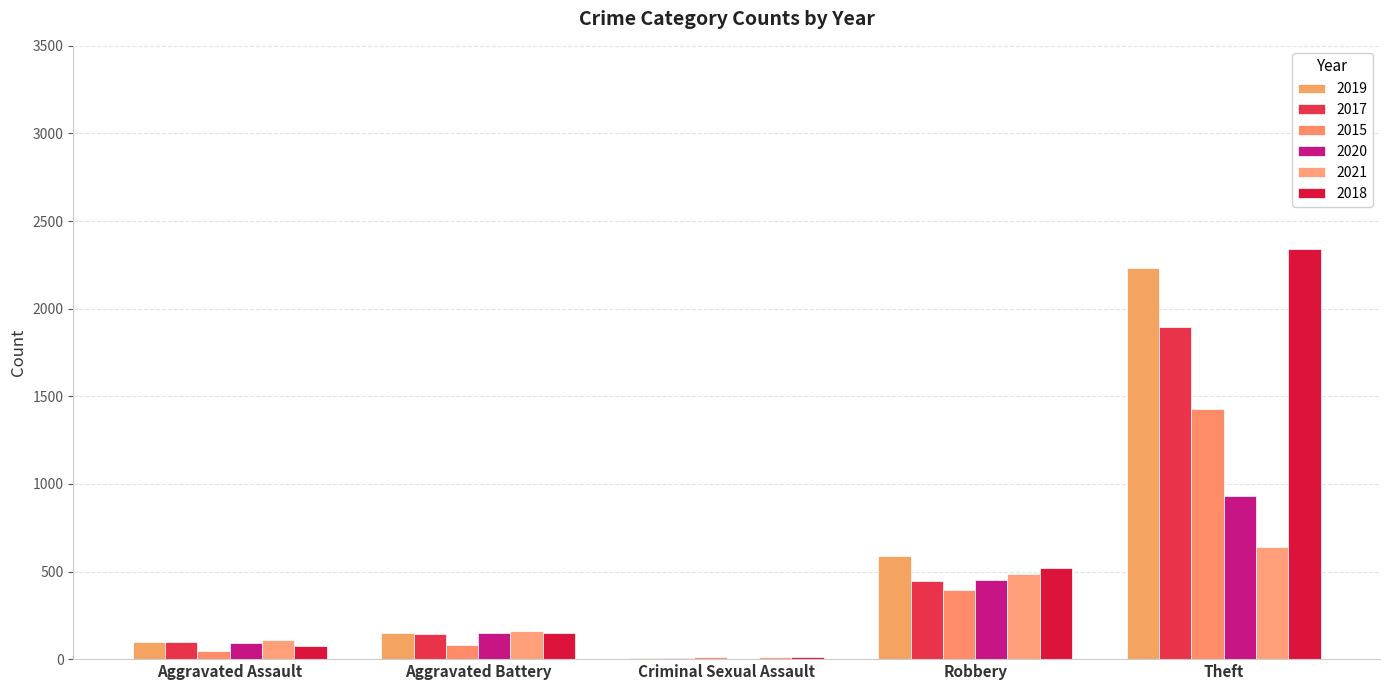

Reading right to left, list all the values displayed in this chart.

2019: Theft=2230	Robbery=591	Criminal Sexual Assault=8	Aggravated Battery=148	Aggravated Assault=98
2017: Theft=1896	Robbery=446	Criminal Sexual Assault=8	Aggravated Battery=142	Aggravated Assault=95
2015: Theft=1429	Robbery=395	Criminal Sexual Assault=12	Aggravated Battery=82	Aggravated Assault=46
2020: Theft=930	Robbery=450	Criminal Sexual Assault=3	Aggravated Battery=150	Aggravated Assault=94
2021: Theft=642	Robbery=484	Criminal Sexual Assault=14	Aggravated Battery=163	Aggravated Assault=110
2018: Theft=2342	Robbery=520	Criminal Sexual Assault=11	Aggravated Battery=152	Aggravated Assault=77